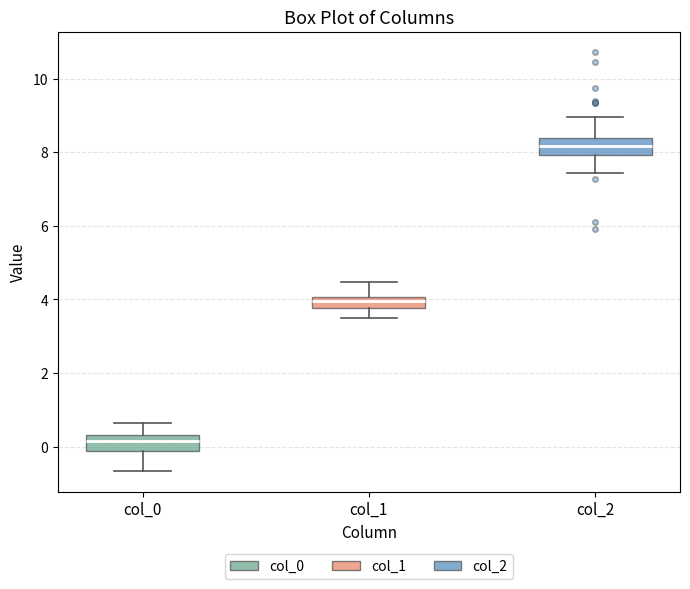

Reading left to right, read every box against the y-axis: the position of its median line, the range the box covers, and the ends of its whiskers. The values are not printed on the chart, so give them approximately, as read against the axis.

col_0: median 0.2, box -0.2 to 0.4, whiskers -0.6 to 0.6
col_1: median 4.0 (inside the box), box 3.8 to 4.0, whiskers 3.4 to 4.4
col_2: median 8.2, box 8.0 to 8.4, whiskers 7.4 to 9.0